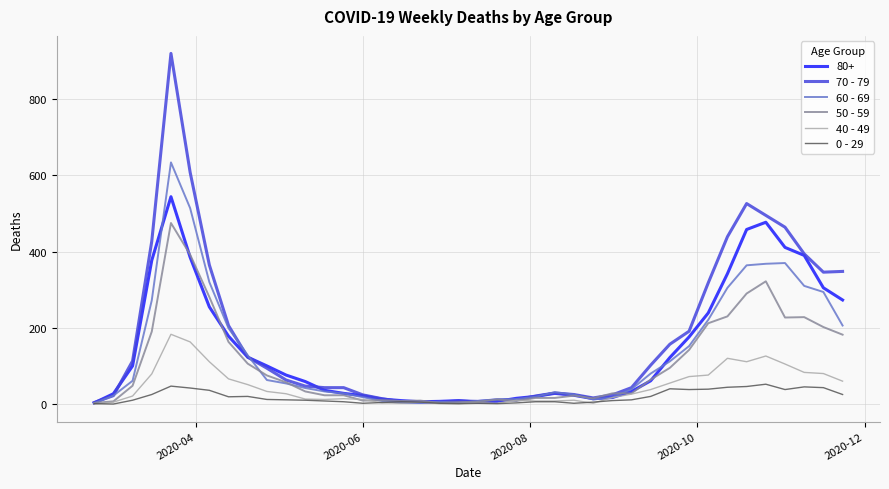

Does the chart have visible grid lines?

Yes